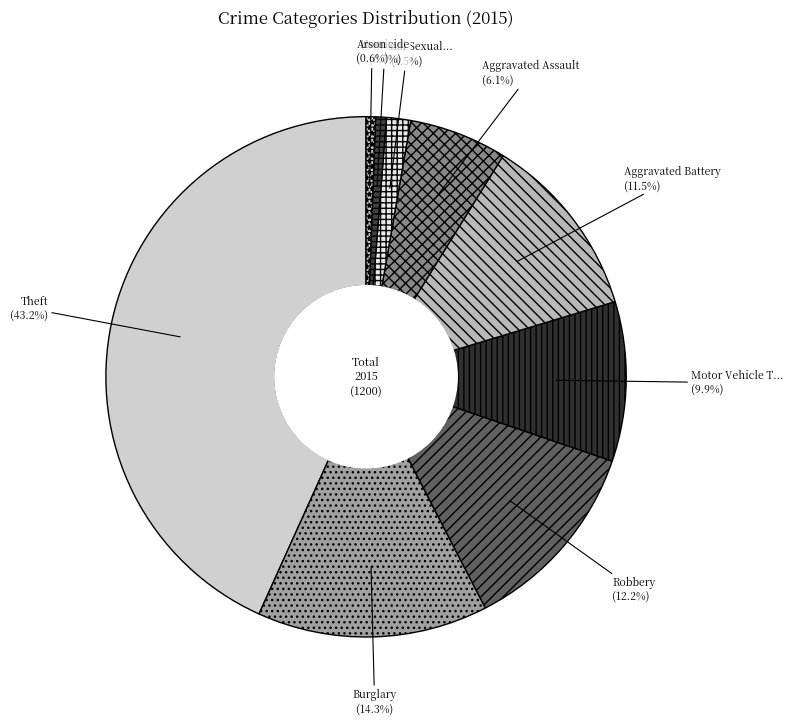

How many segments does this pie chart have?

9